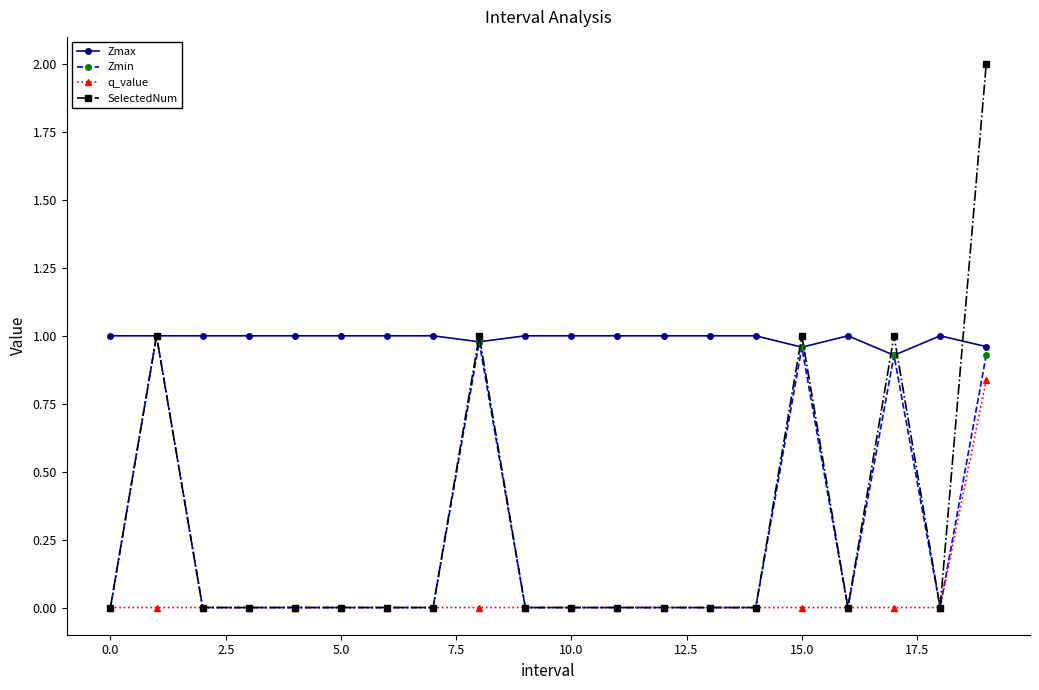

Which series has the largest total across all categories?

Zmax